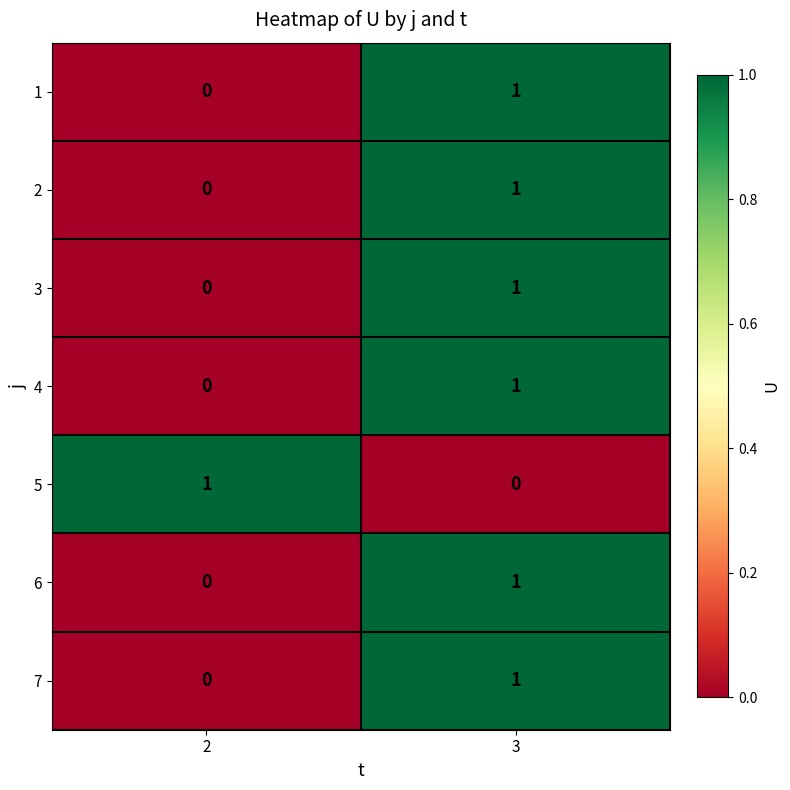

Is it true that 6 equals 0 at 2?

True